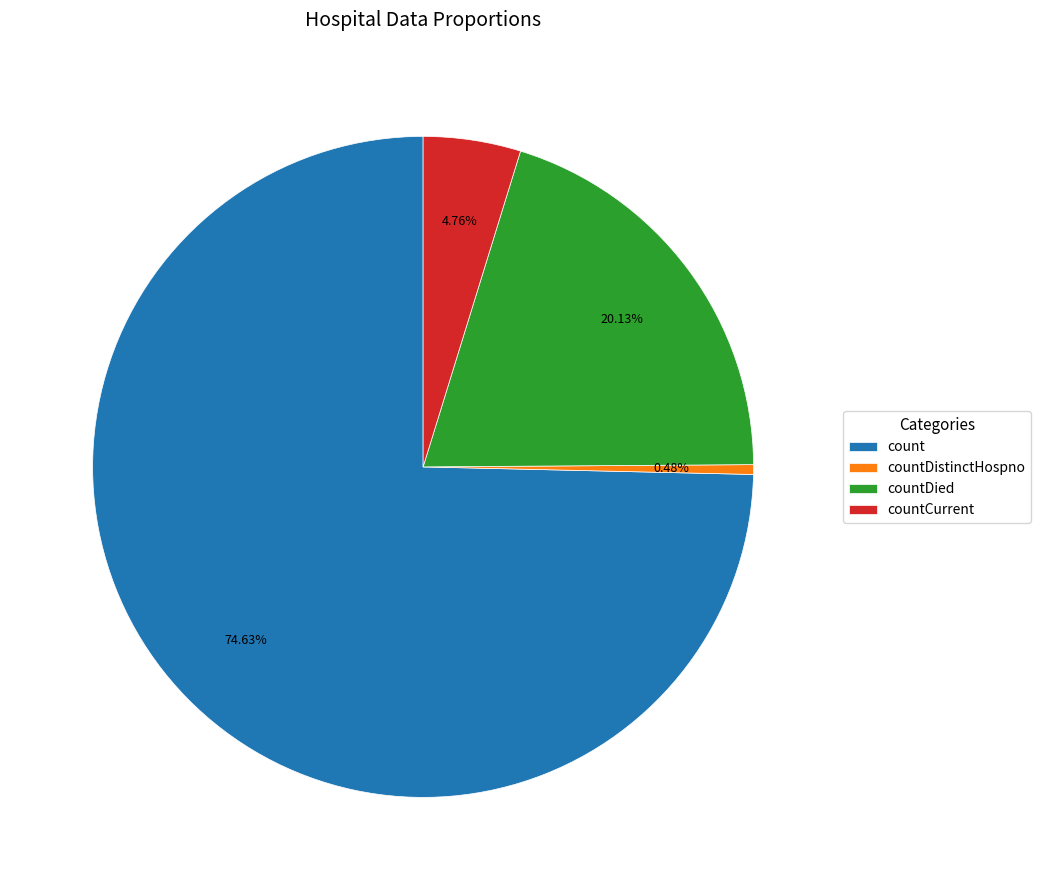

Count the number of slices in the pie.

4